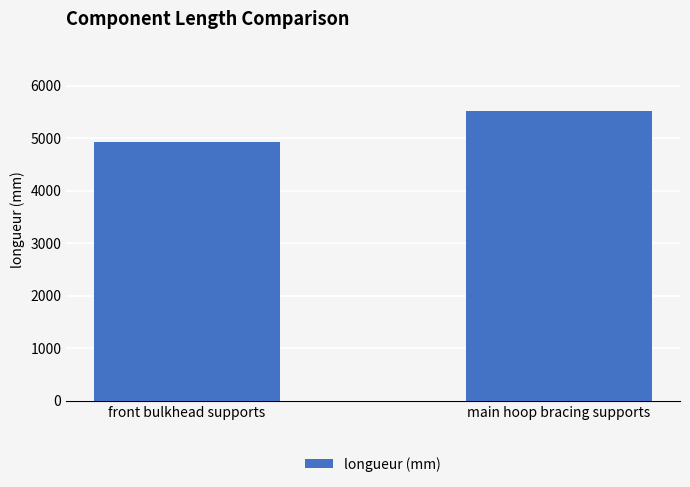

Approximately how many times larger is the value at front bulkhead supports compared to main hoop bracing supports?

0.9